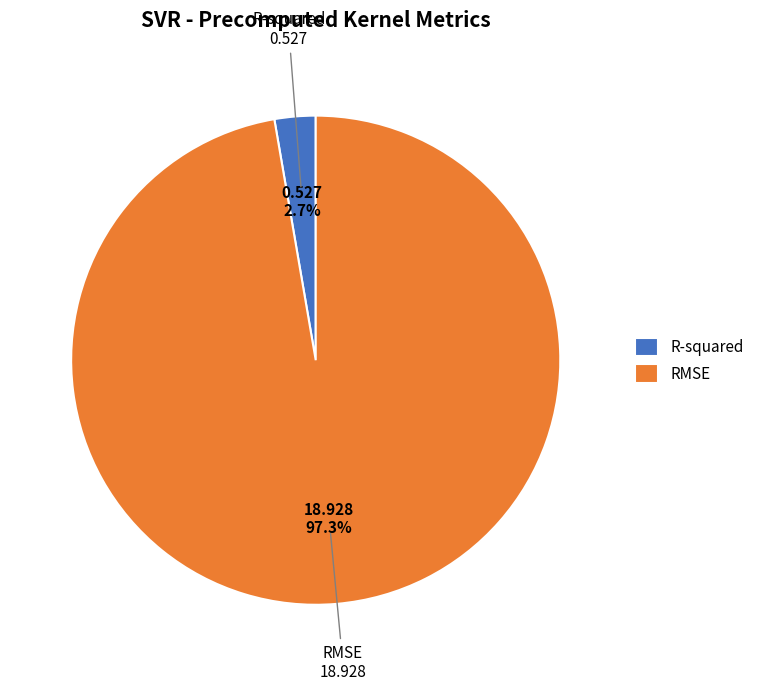

Is there any slice that represents more than half of the pie?

Yes